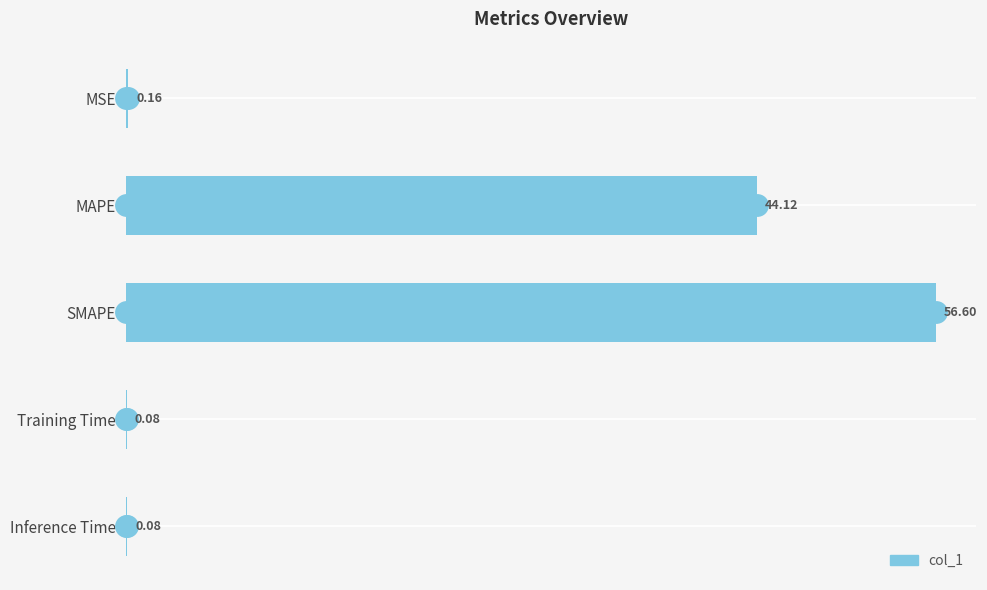

Which label corresponds to the largest value in the chart?

SMAPE